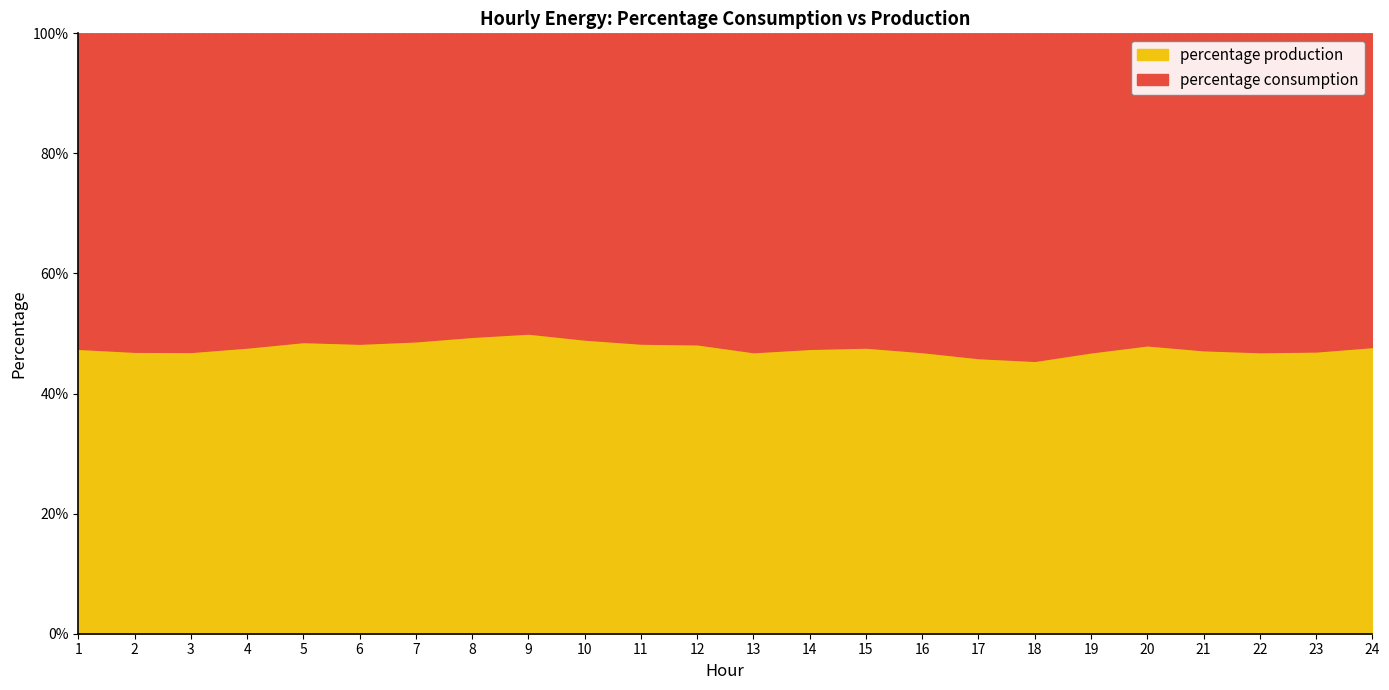

Reading right to left, extract all data points from this chart.

percentage consumption: 0.5	0.5	0.5	0.5	0.5	0.5	0.5	0.5	0.5	0.5	0.5	0.5	0.5	0.5	0.5	0.5	0.5	0.5	0.5	0.5	0.5	0.5	0.5	0.5
percentage production: 0.5	0.5	0.5	0.5	0.5	0.5	0.5	0.5	0.5	0.5	0.5	0.5	0.5	0.5	0.5	0.5	0.5	0.5	0.5	0.5	0.5	0.5	0.5	0.5